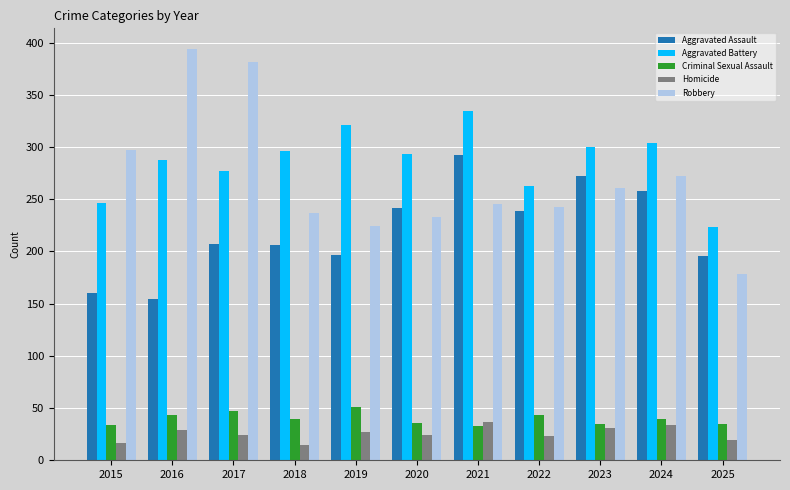

At which label does Criminal Sexual Assault reach its peak?

2019